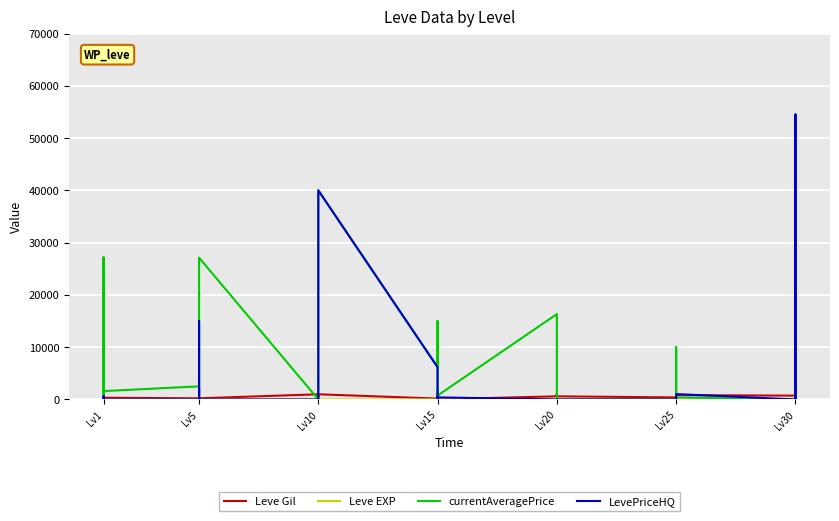

The value of Leve EXP at Lv1 is 630. True or false?

True